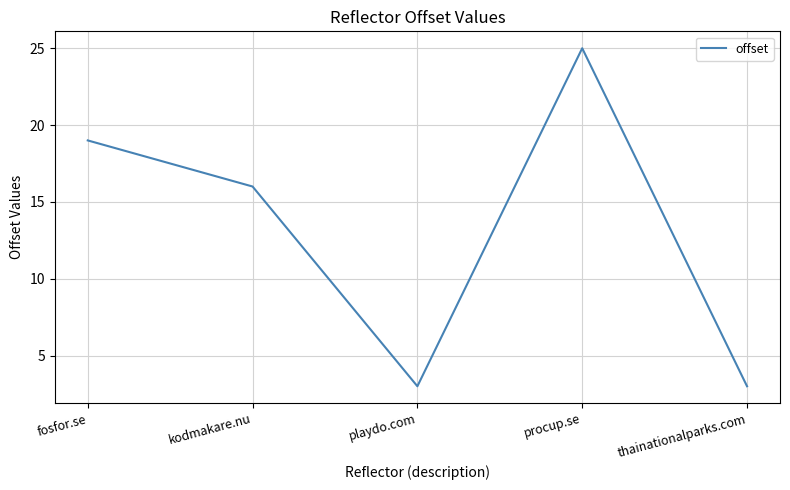

Which has a higher value, procup.se or thainationalparks.com?

procup.se